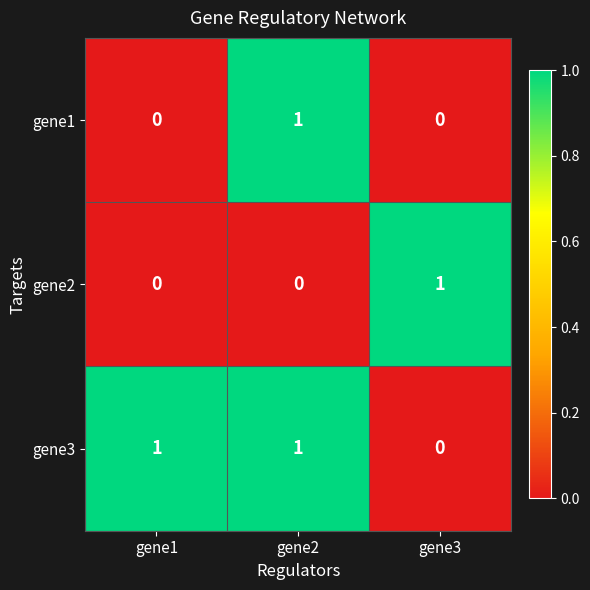

Which series changed the most between gene1 and gene2?

gene1